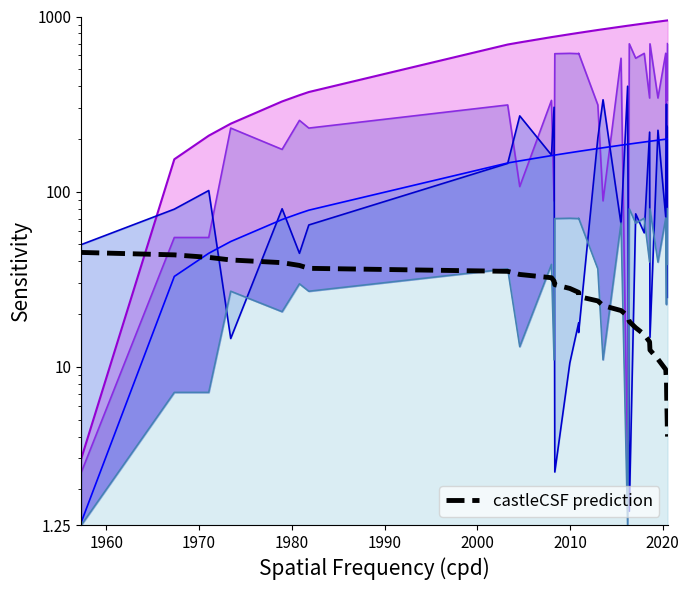

True or false: there are more than 1 points higher than both neighbors.

False